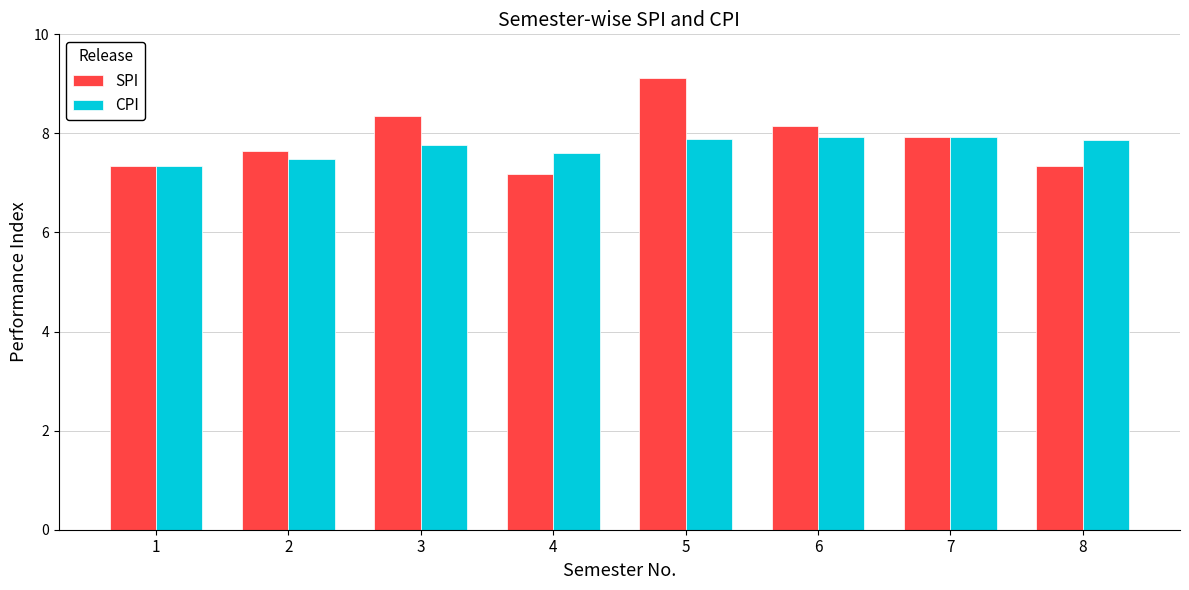

True or false: CPI has a value of 11.0 at 6.

False